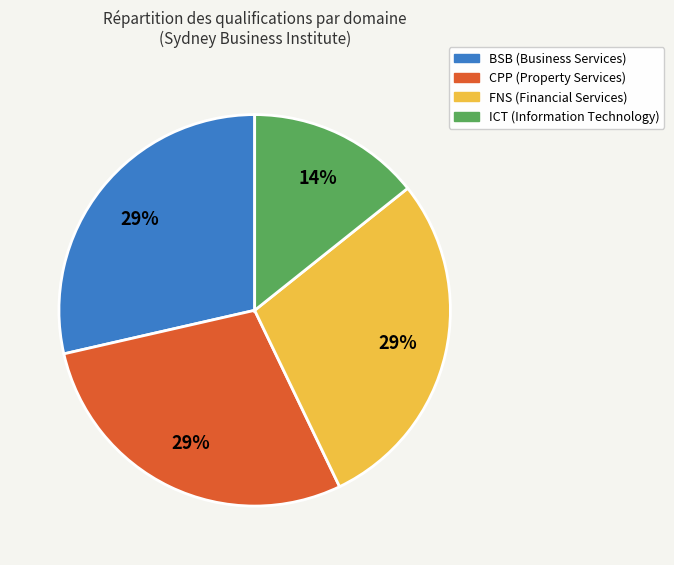

Is there any slice that represents more than half of the pie?

No